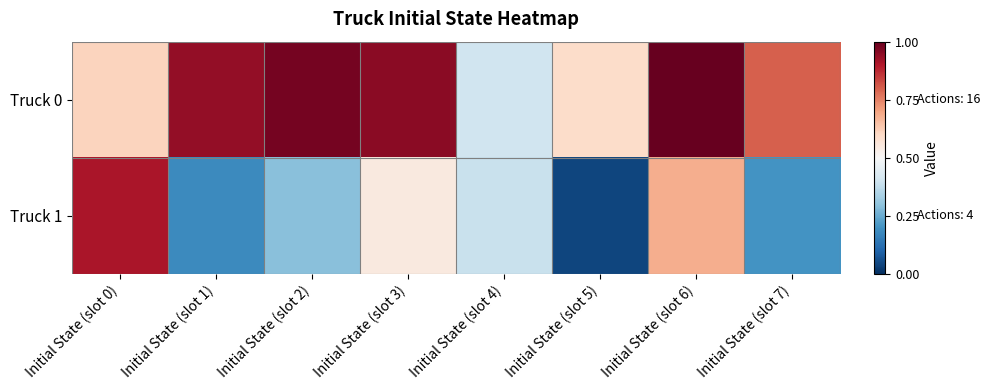

What is the total value across all series at Initial State (slot 0)?

1.5